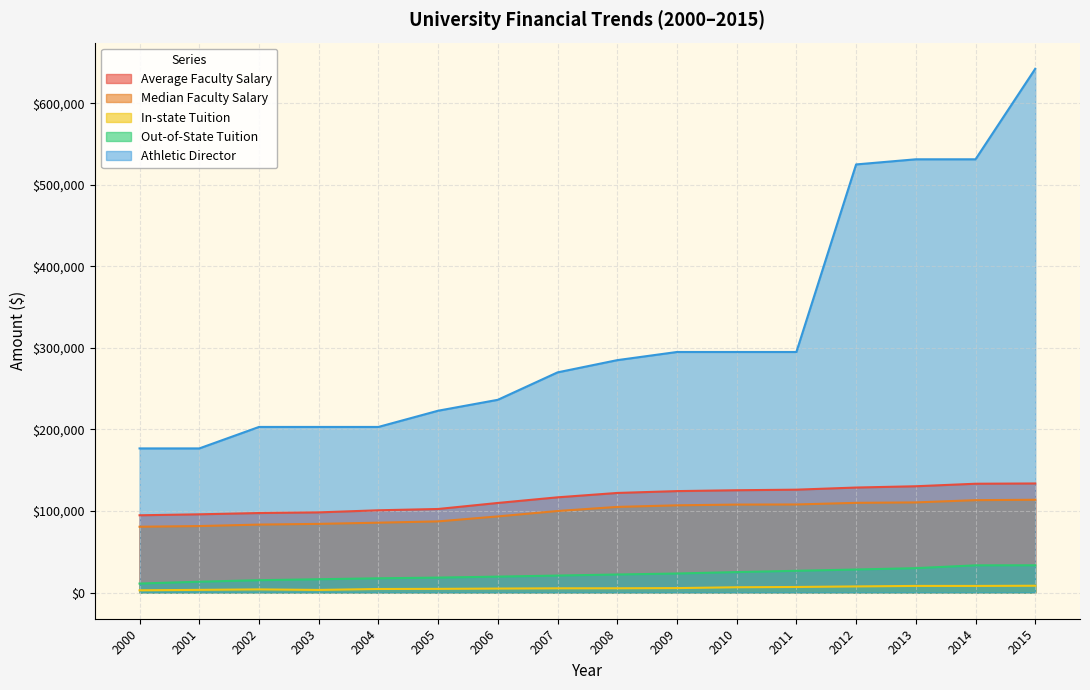

Which category has the lowest value in the In-state Tuition series?

2000